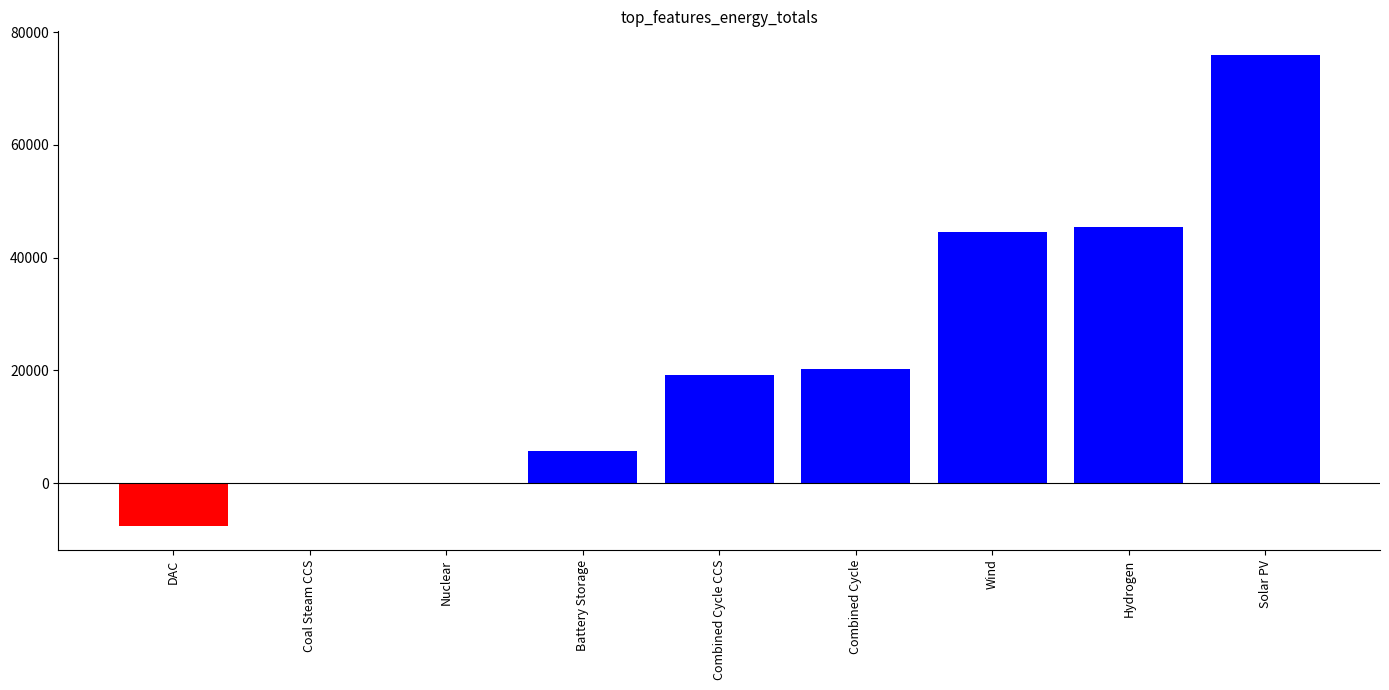

What is the difference between the values at Solar PV and Battery Storage?

70249.2